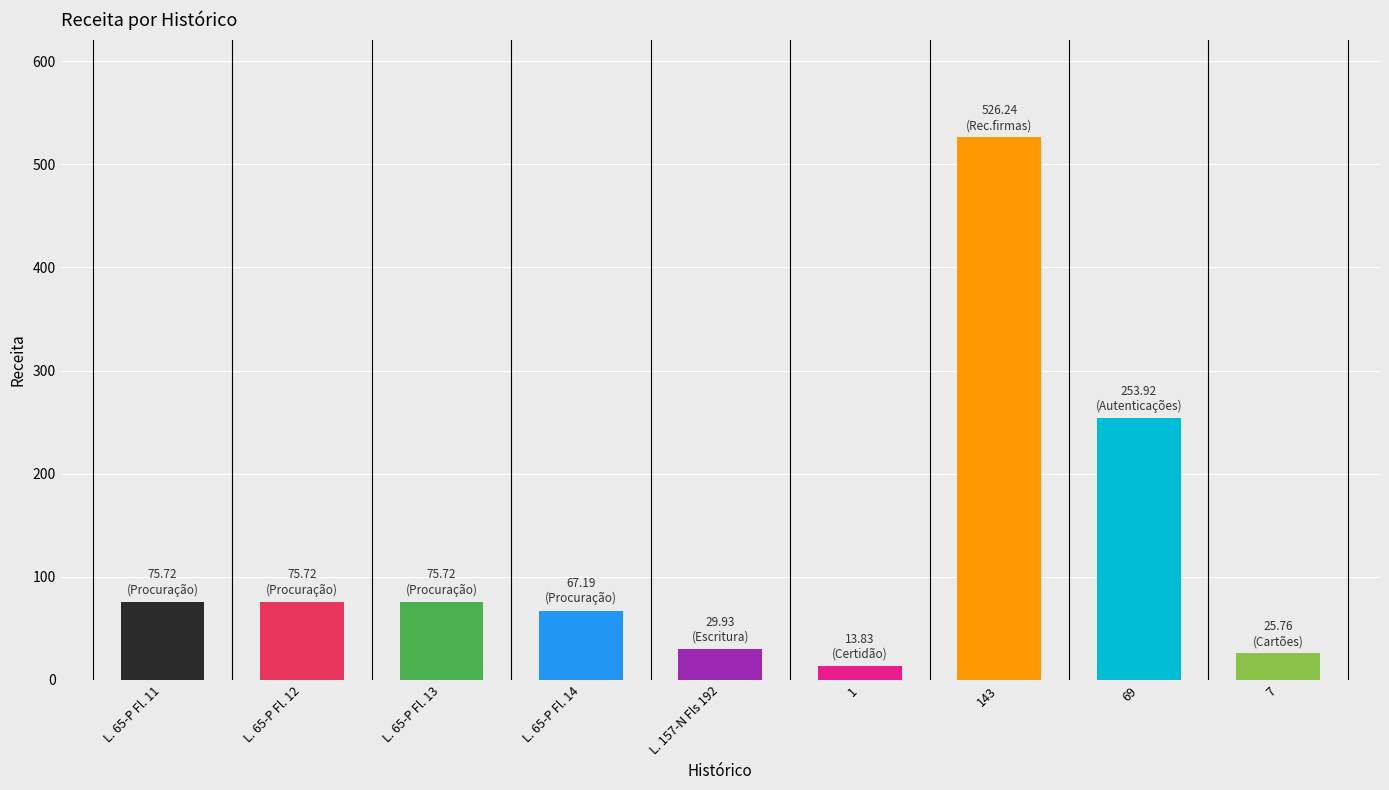

What is the average value?

127.1